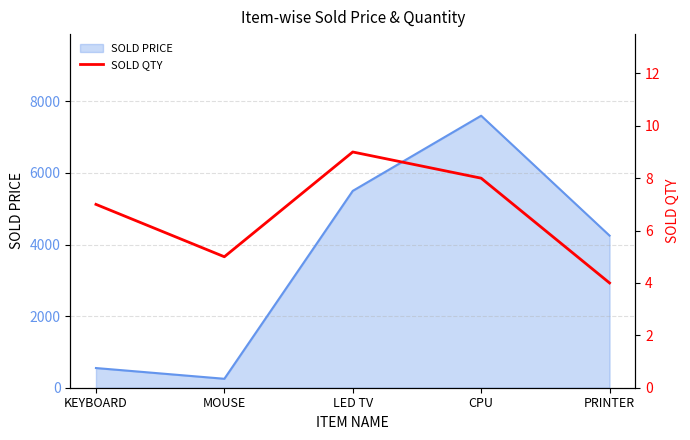

How many interior local peaks (higher than both neighbors) does the data have?

1